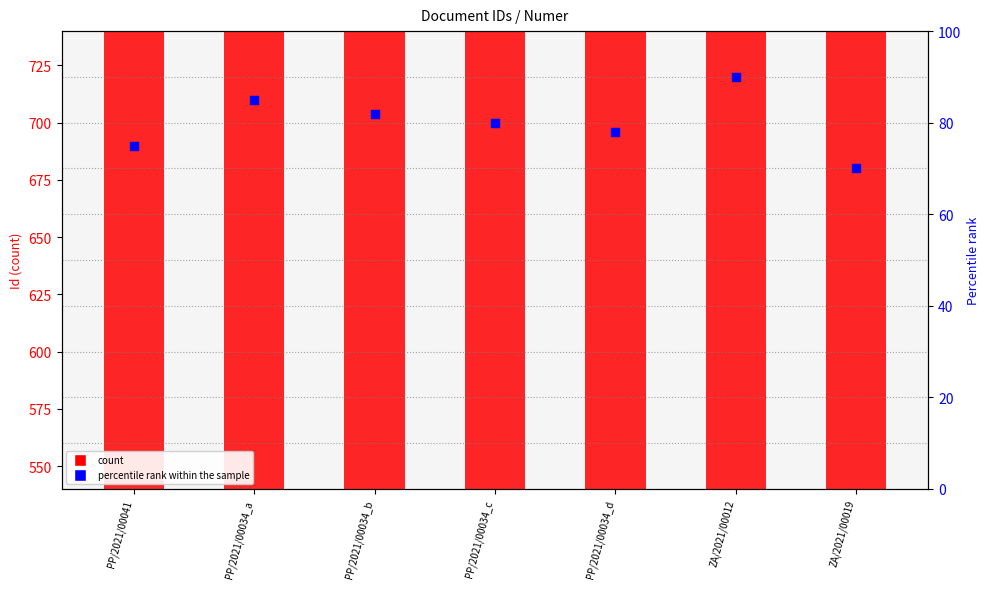

Approximately how many times larger is the value at PP/2021/00034_c compared to PP/2021/00034_b?

1.0